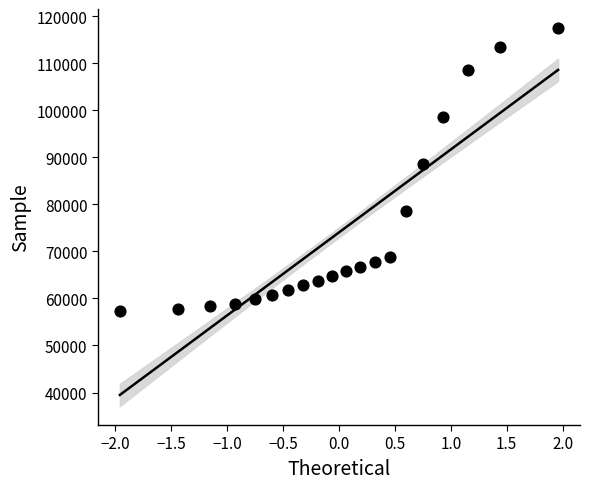

What Y value in the scatter plot is closest to 87452?

88675